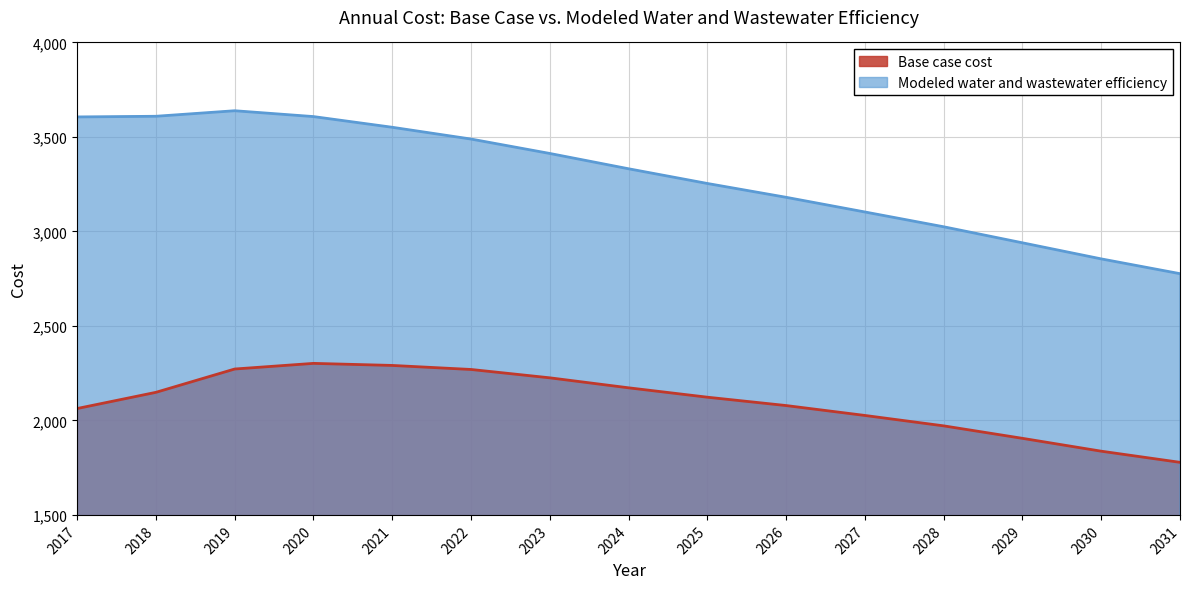

True or false: Modeled water and wastewater efficiency has a value of 3994.1 at 2029.

False